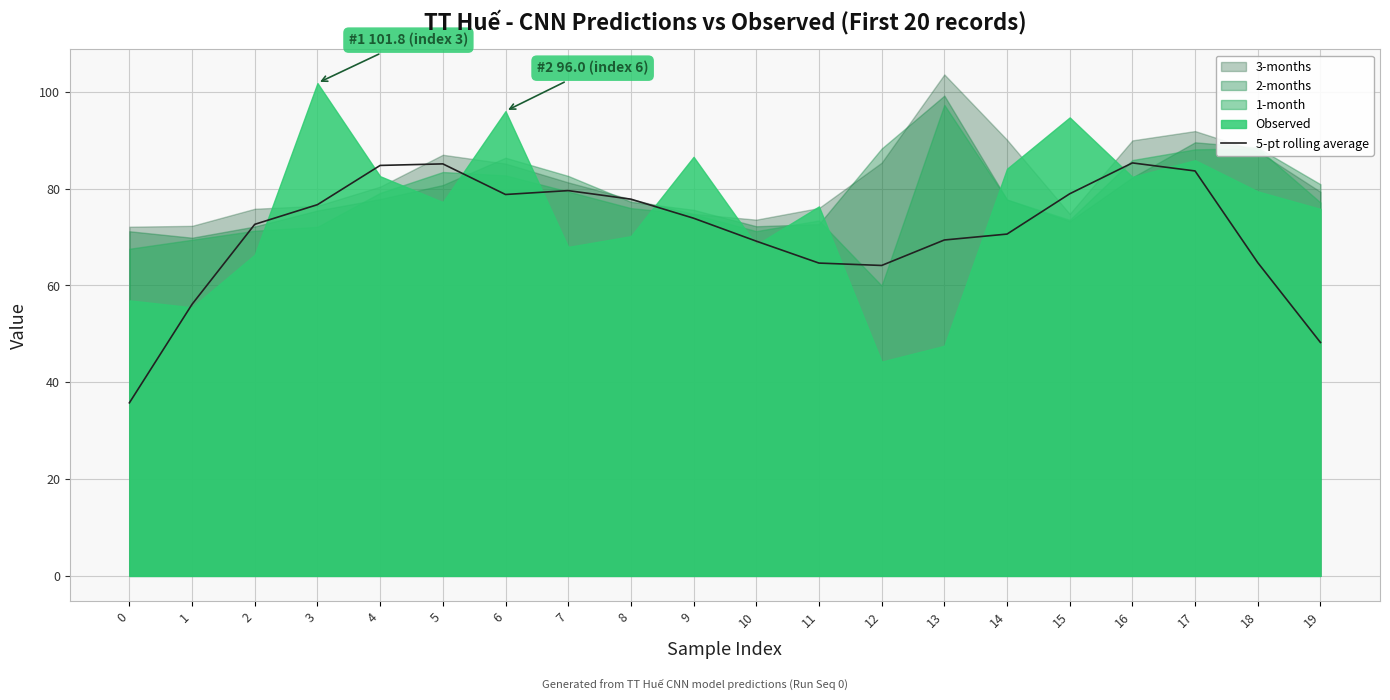

What is the difference between the maximum and minimum values?

49.6